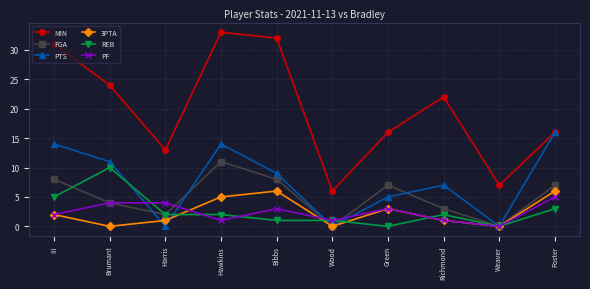

True or false: REB has more than 1 points higher than both neighbors.

True